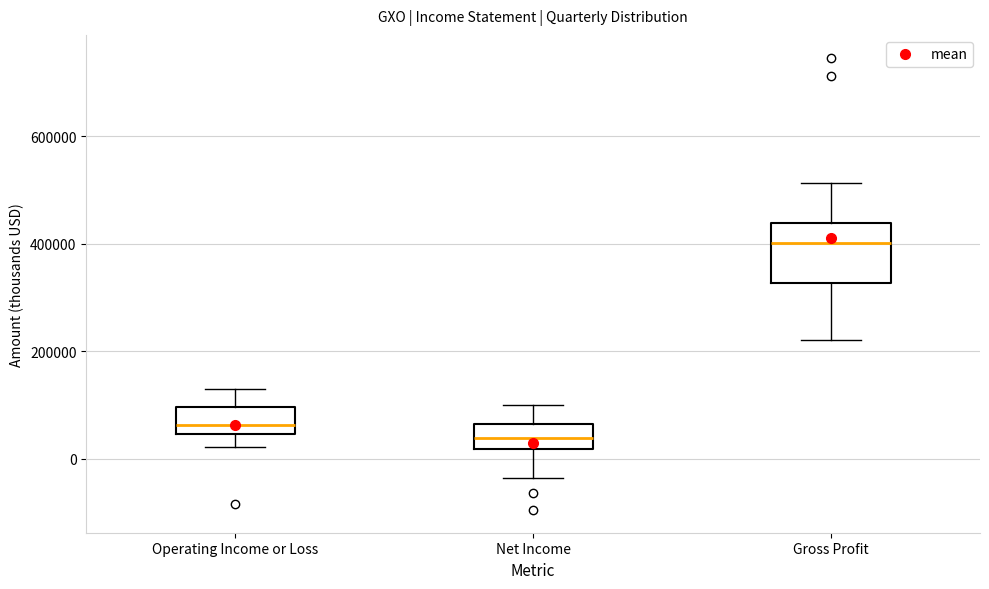

Where is the upper edge of the box for Gross Profit on the y-axis? The values are not printed on the chart, so give them approximately, as read against the axis.

440000